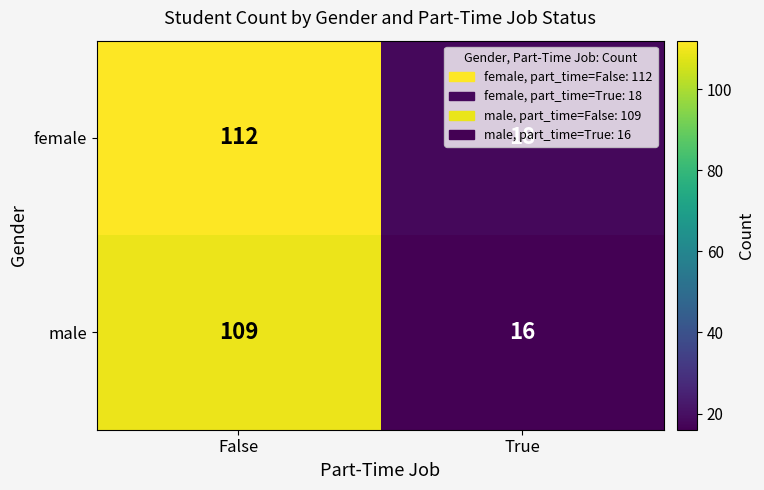

What is the approximate value of male at True?

16